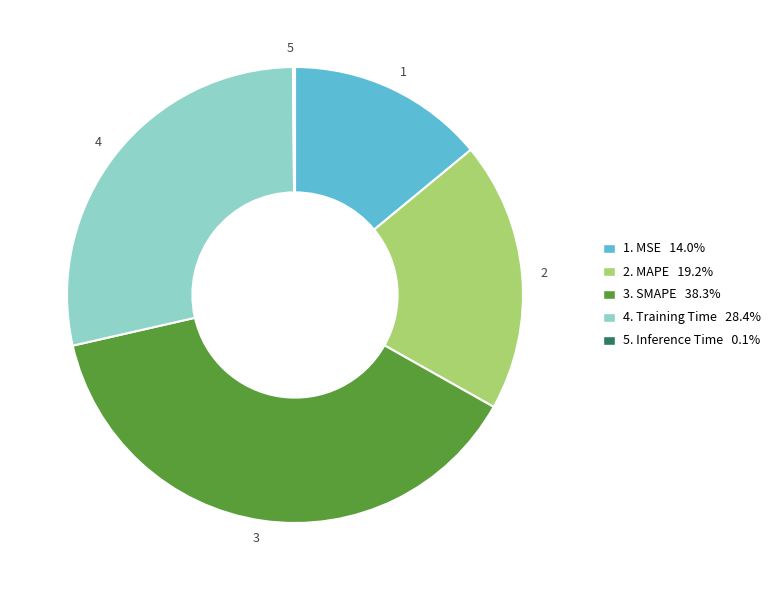

Is there a majority slice in this chart?

No